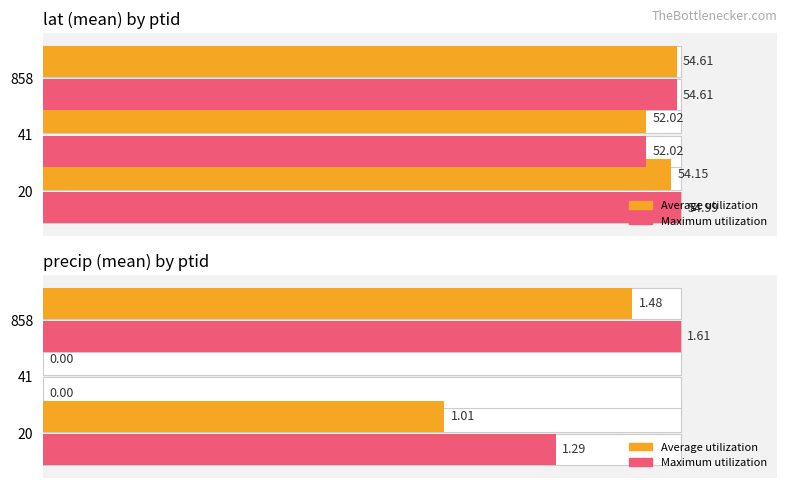

How many distinct data groups are displayed?

2